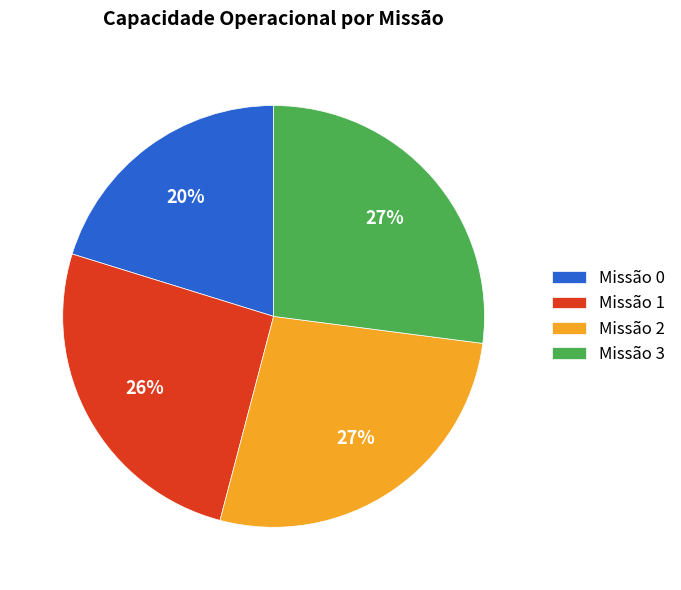

How many segments does this pie chart have?

4